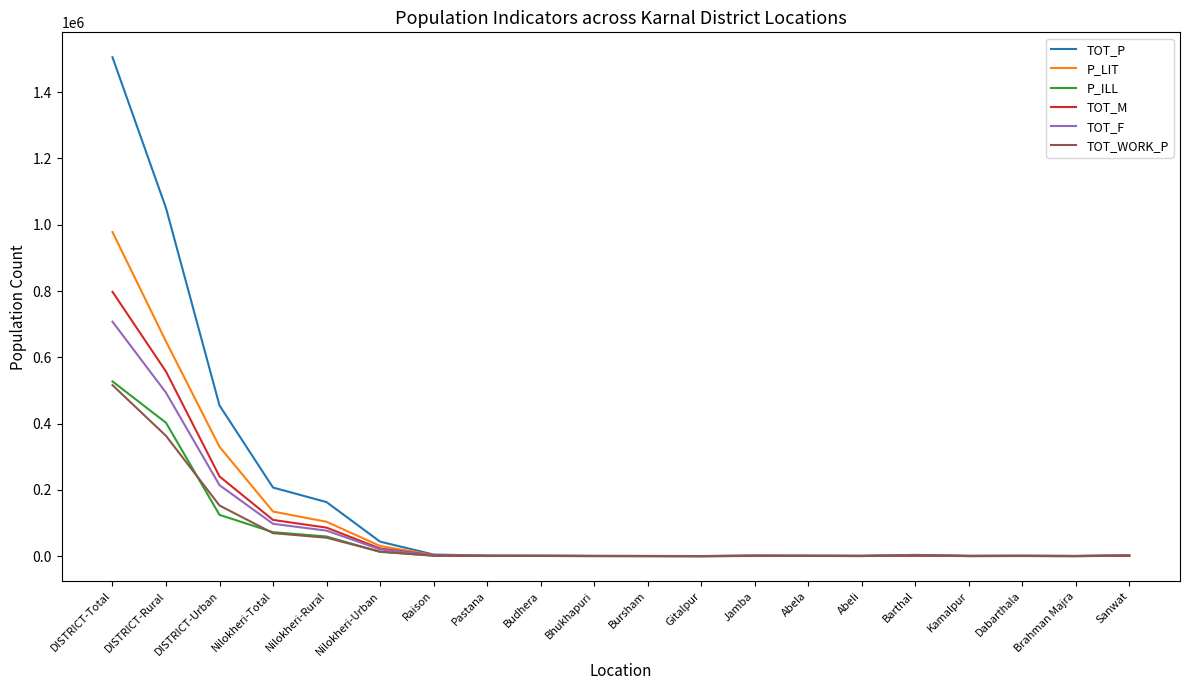

What is the sum of all TOT_P values?

3450688